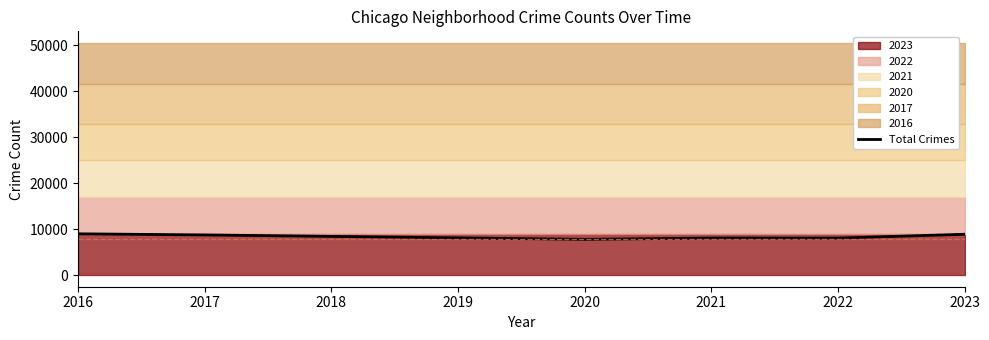

What is the sum of all values?

50542